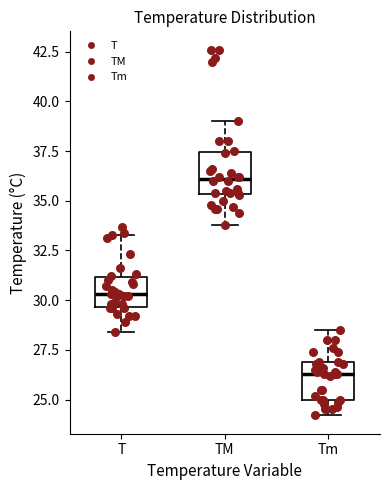

Where is the lower edge of the box for TM on the y-axis? The values are not printed on the chart, so give them approximately, as read against the axis.

35.5